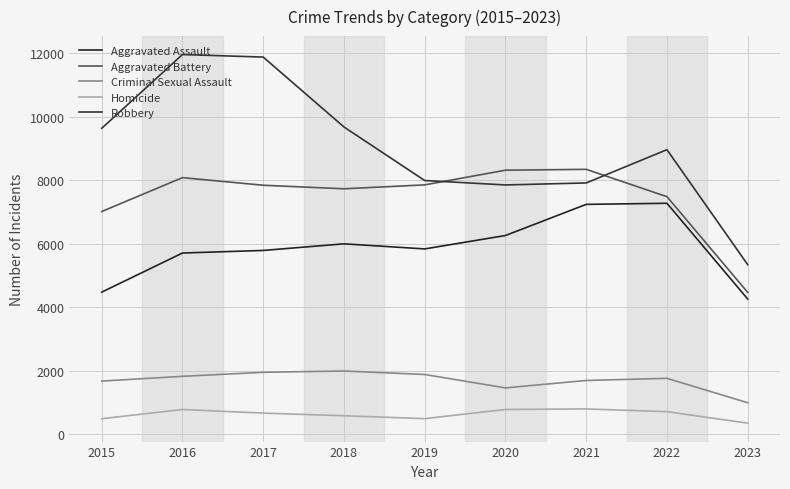

What is the difference between the second highest and minimum values in the Aggravated Assault series?

2980